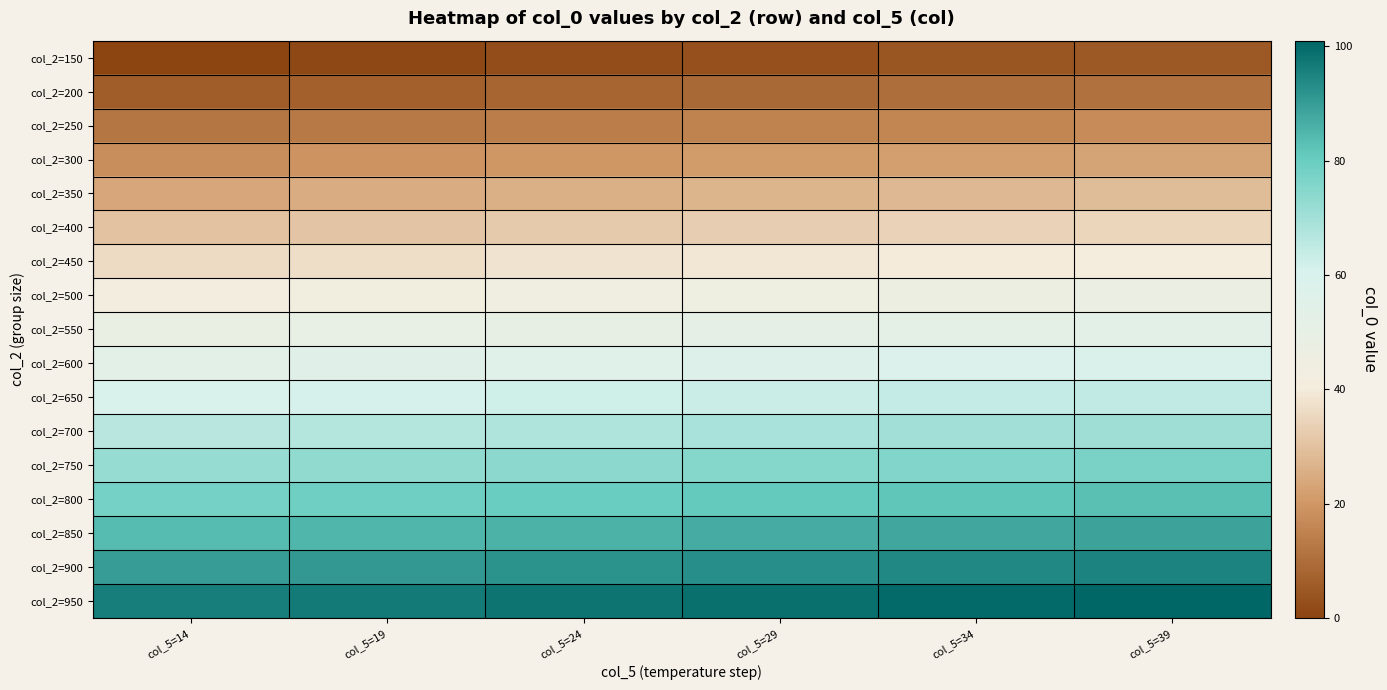

Reading left to right, transcribe all the data shown in this chart.

col_2=150: col_5=14=0	col_5=19=1	col_5=24=2	col_5=29=3	col_5=34=4	col_5=39=5
col_2=200: col_5=14=6	col_5=19=7	col_5=24=8	col_5=29=9	col_5=34=10	col_5=39=11
col_2=250: col_5=14=12	col_5=19=13	col_5=24=14	col_5=29=15	col_5=34=16	col_5=39=17
col_2=300: col_5=14=18	col_5=19=19	col_5=24=20	col_5=29=21	col_5=34=22	col_5=39=23
col_2=350: col_5=14=24	col_5=19=25	col_5=24=26	col_5=29=27	col_5=34=28	col_5=39=29
col_2=400: col_5=14=30	col_5=19=31	col_5=24=32	col_5=29=33	col_5=34=34	col_5=39=35
col_2=450: col_5=14=36	col_5=19=37	col_5=24=38	col_5=29=39	col_5=34=40	col_5=39=41
col_2=500: col_5=14=42	col_5=19=43	col_5=24=44	col_5=29=45	col_5=34=46	col_5=39=47
col_2=550: col_5=14=48	col_5=19=49	col_5=24=50	col_5=29=51	col_5=34=52	col_5=39=53
col_2=600: col_5=14=54	col_5=19=55	col_5=24=56	col_5=29=57	col_5=34=58	col_5=39=59
col_2=650: col_5=14=60	col_5=19=61	col_5=24=62	col_5=29=63	col_5=34=64	col_5=39=65
col_2=700: col_5=14=66	col_5=19=67	col_5=24=68	col_5=29=69	col_5=34=70	col_5=39=71
col_2=750: col_5=14=72	col_5=19=73	col_5=24=74	col_5=29=75	col_5=34=76	col_5=39=77
col_2=800: col_5=14=78	col_5=19=79	col_5=24=80	col_5=29=81	col_5=34=82	col_5=39=83
col_2=850: col_5=14=84	col_5=19=85	col_5=24=86	col_5=29=87	col_5=34=88	col_5=39=89
col_2=900: col_5=14=90	col_5=19=91	col_5=24=92	col_5=29=93	col_5=34=94	col_5=39=95
col_2=950: col_5=14=96	col_5=19=97	col_5=24=98	col_5=29=99	col_5=34=100	col_5=39=101